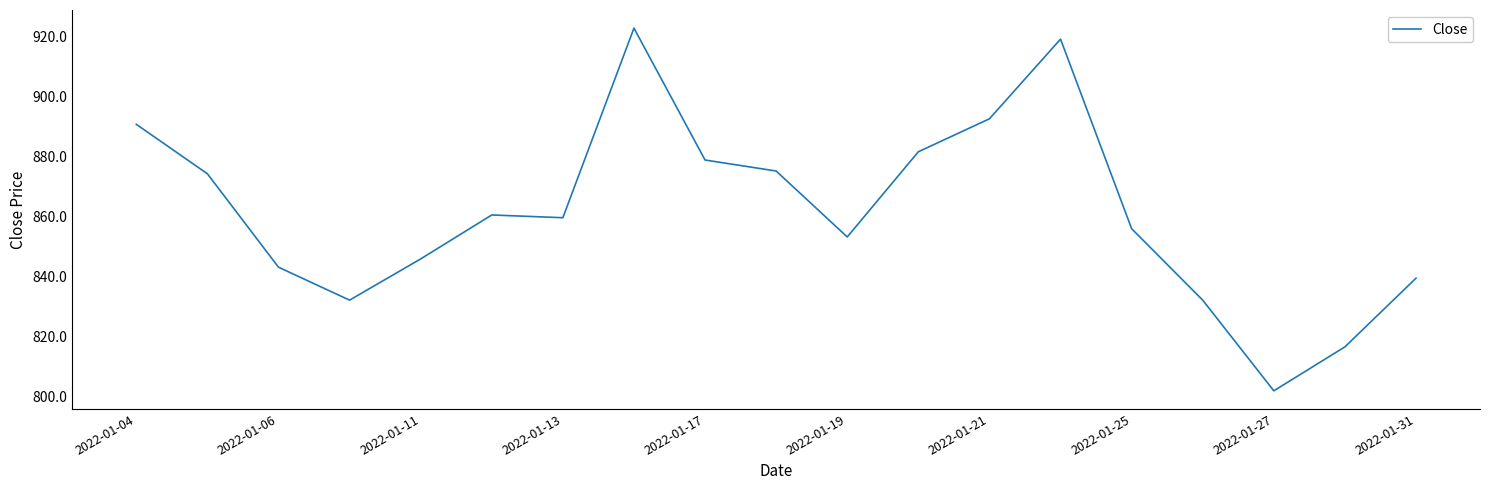

True or false: the data has more than 0 interior local peaks.

True